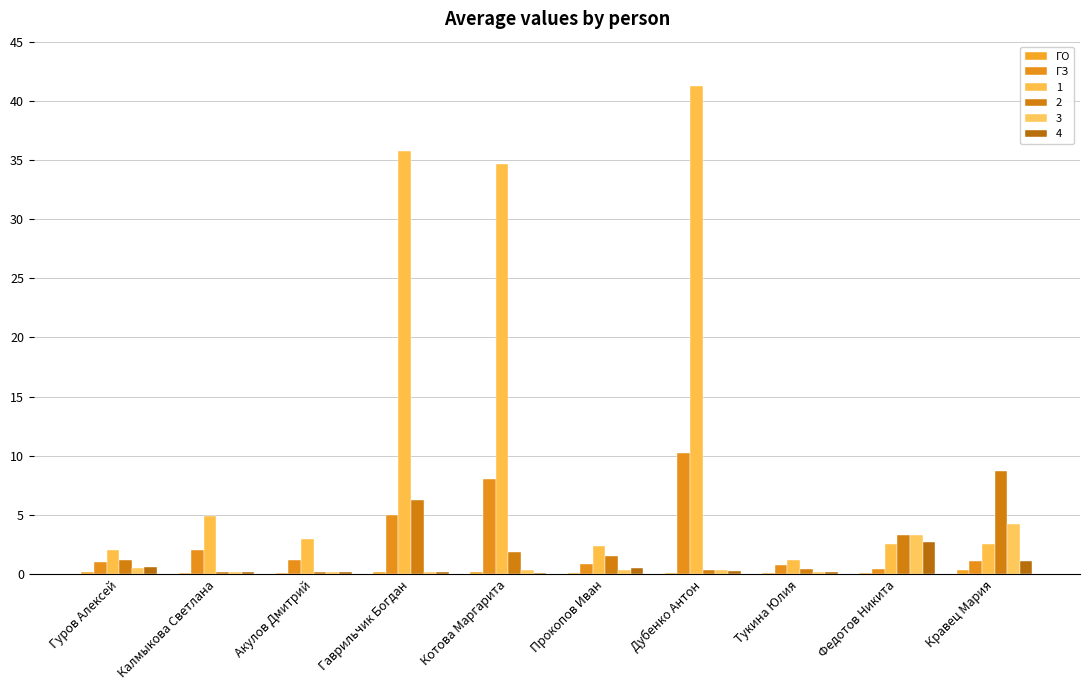

What is the difference between the ГЗ values at Тукина Юлия and Прокопов Иван?

0.1